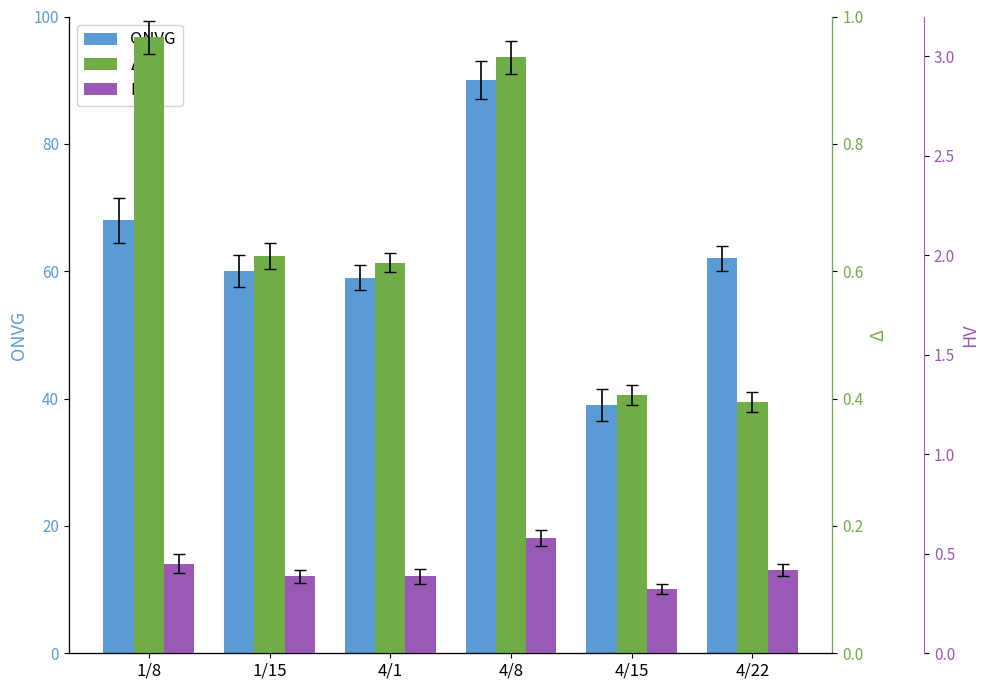

Is the value of Δ at 4/15 greater than the value of ONVG at 1/8?

No